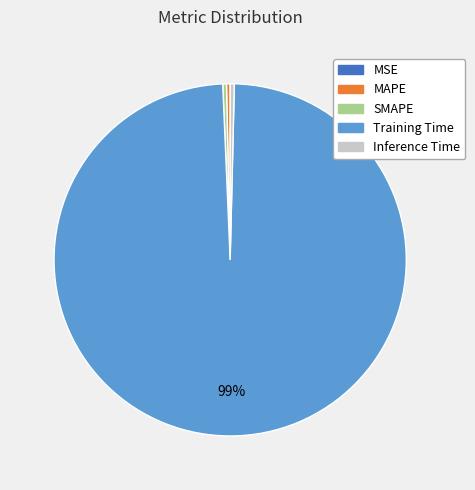

Which has a higher value, SMAPE or Training Time?

Training Time